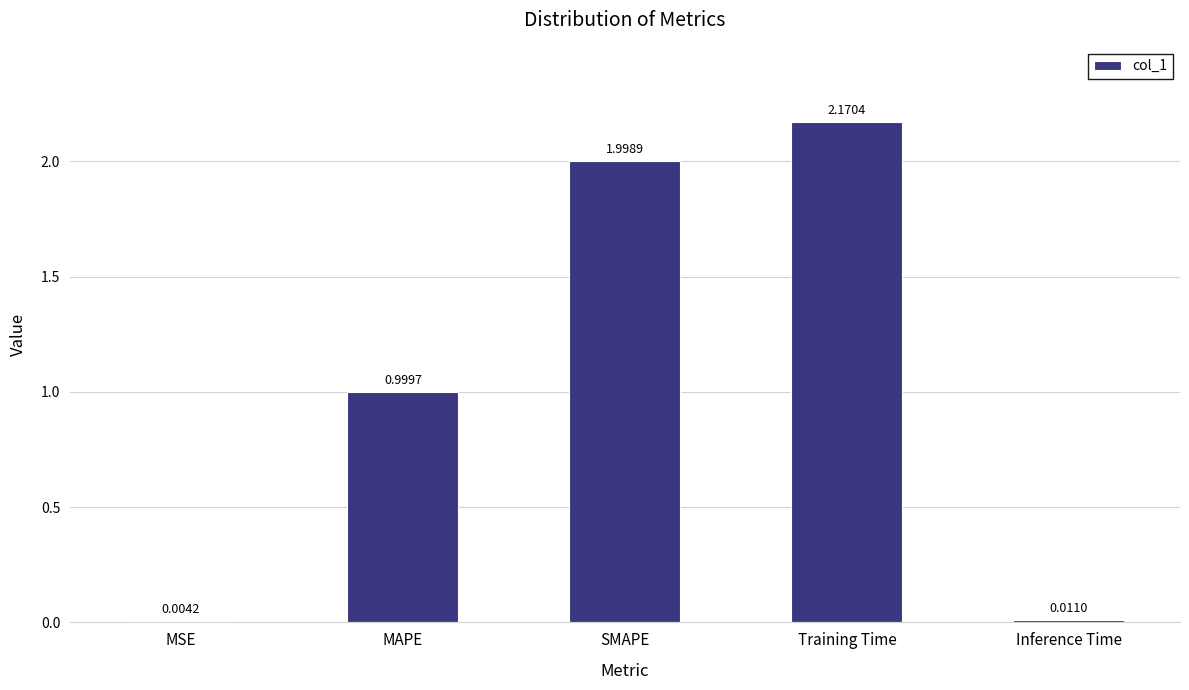

Where is the data nearest to the value 1?

MAPE